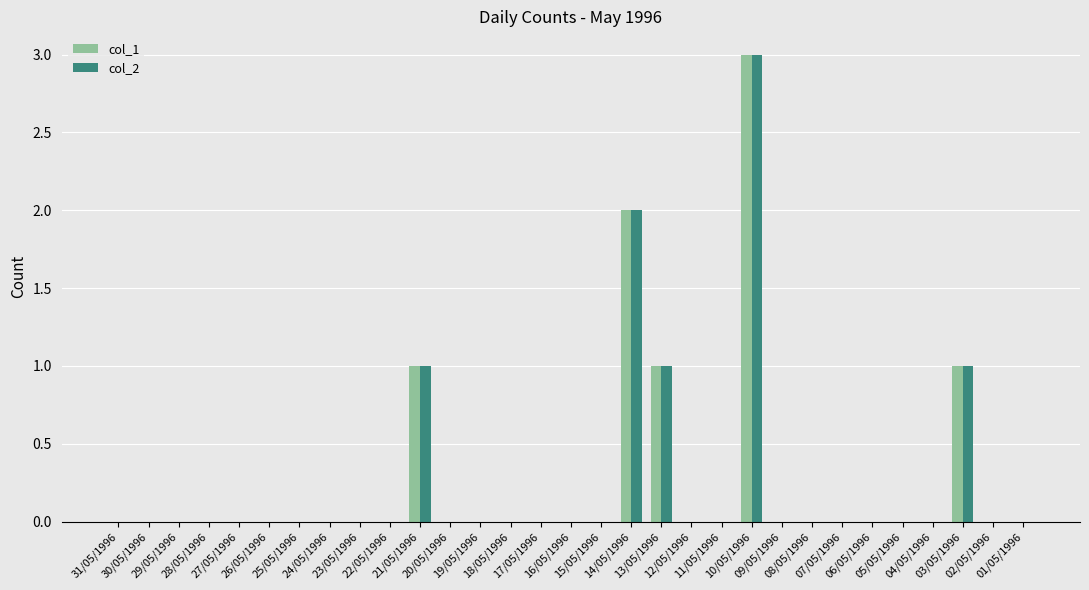

What is the maximum value shown in the chart?

3